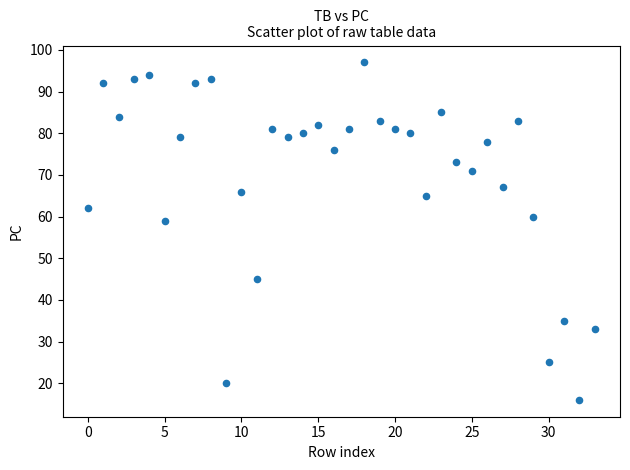

What Y value in the scatter plot is closest to 56?

59